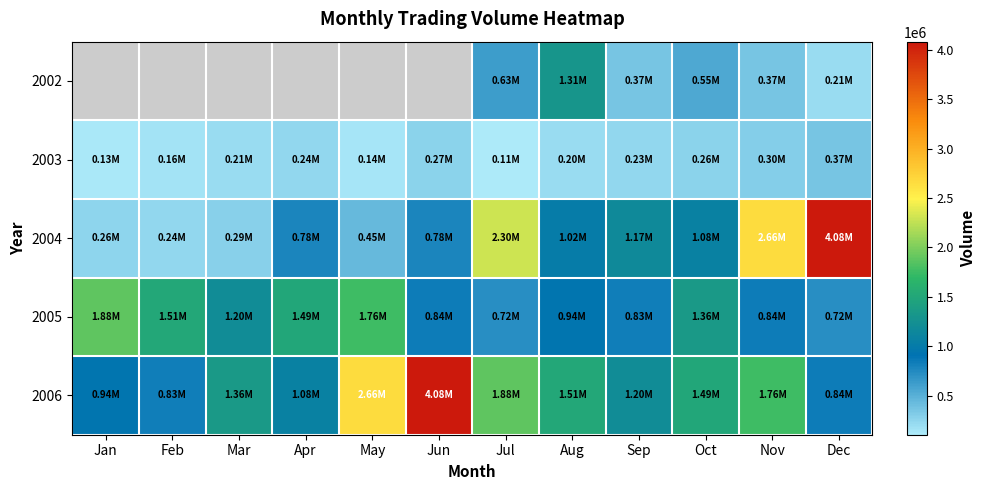

What is the minimum value for 2004?

244816.0